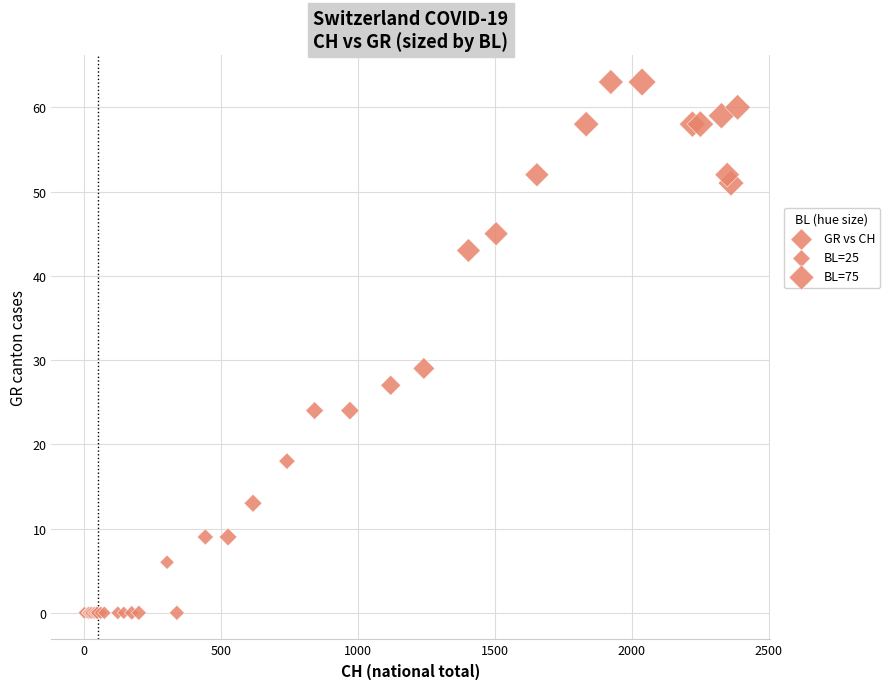

What Y value in the scatter plot is closest to 31?

29